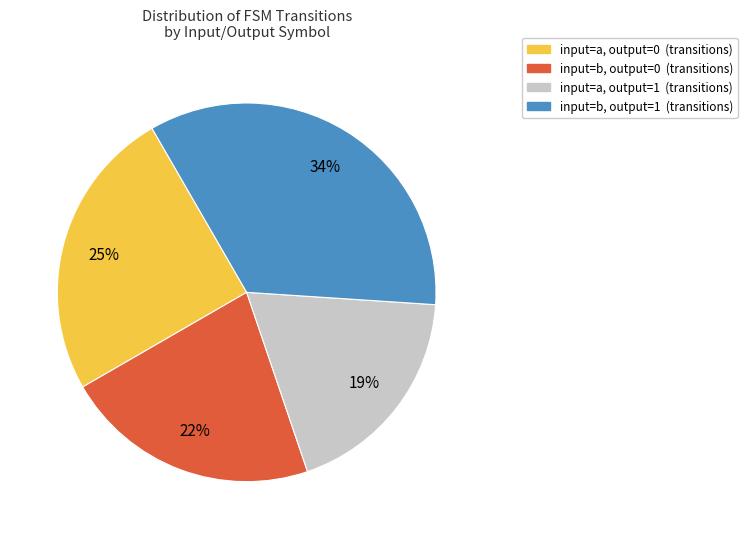

Is there any slice that represents more than half of the pie?

No